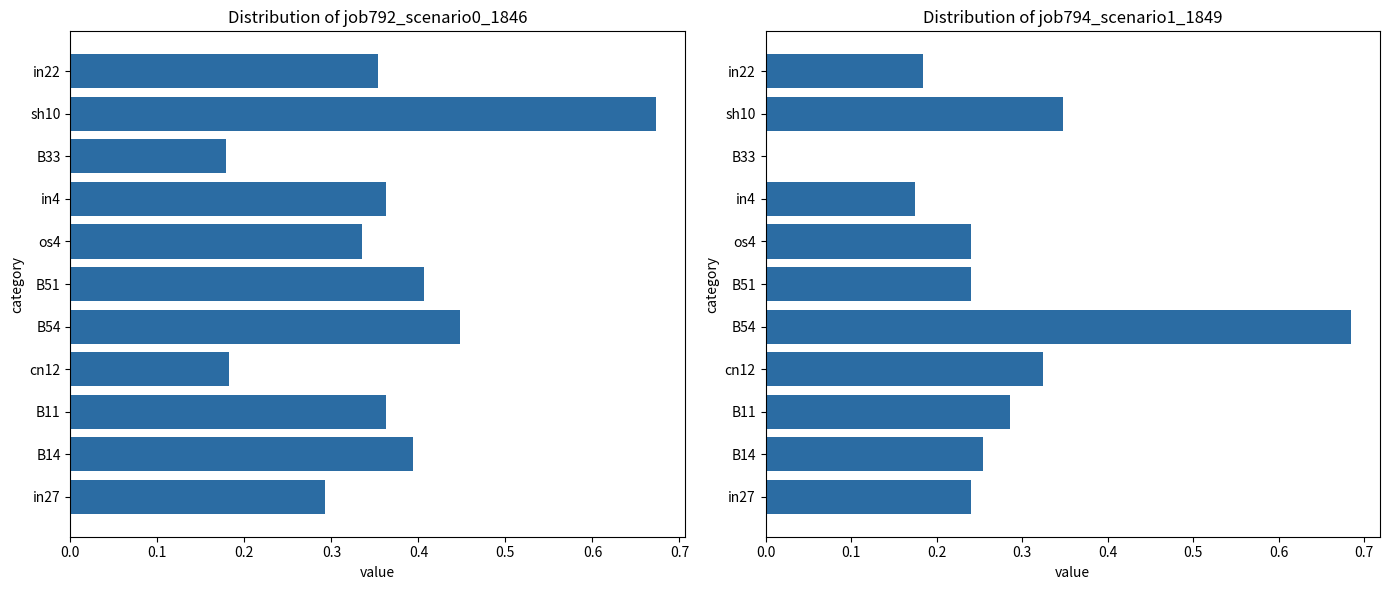

Count the job792_scenario0_1846 values in the range 0 to 1.

11